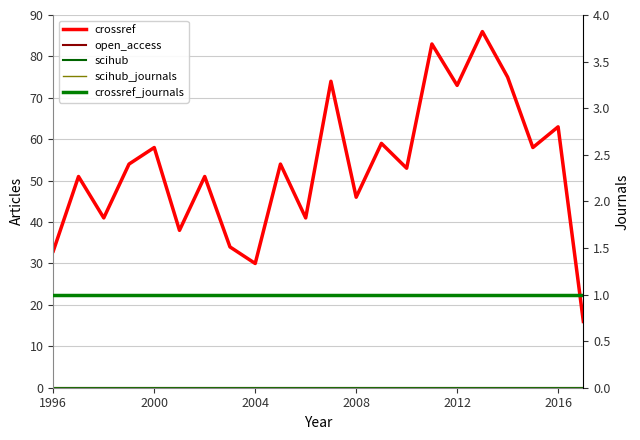

What are all the series names shown in the legend?

crossref, open_access, scihub, scihub_journals, crossref_journals